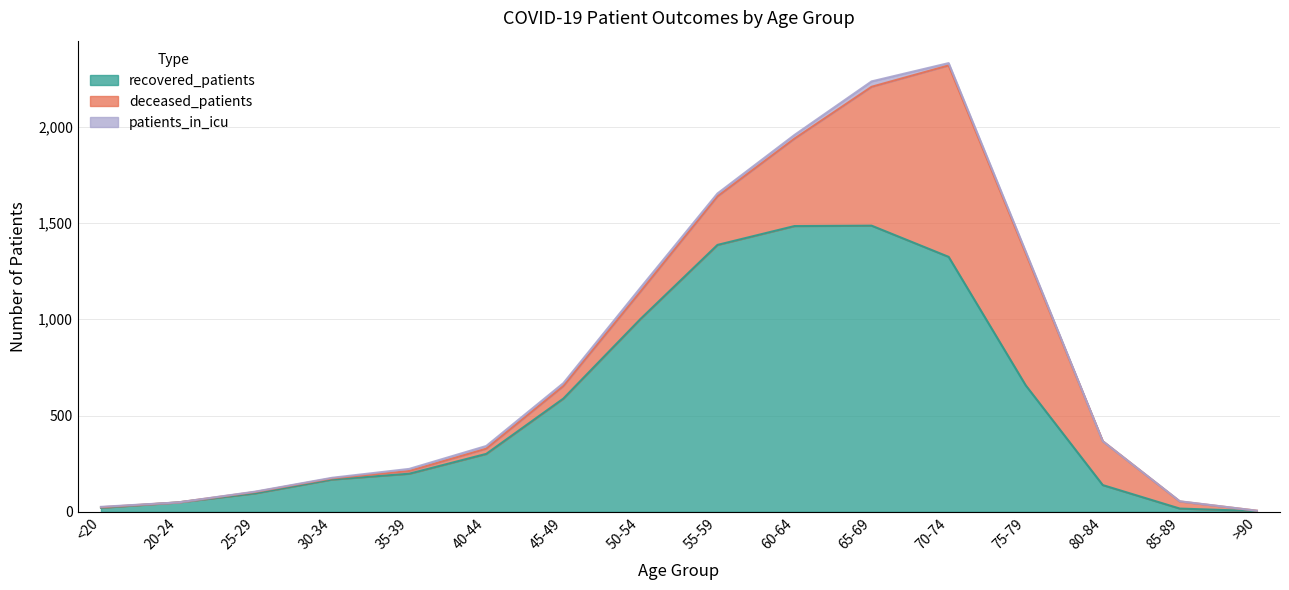

True or false: patients_in_icu and deceased_patients intersect in this chart.

False